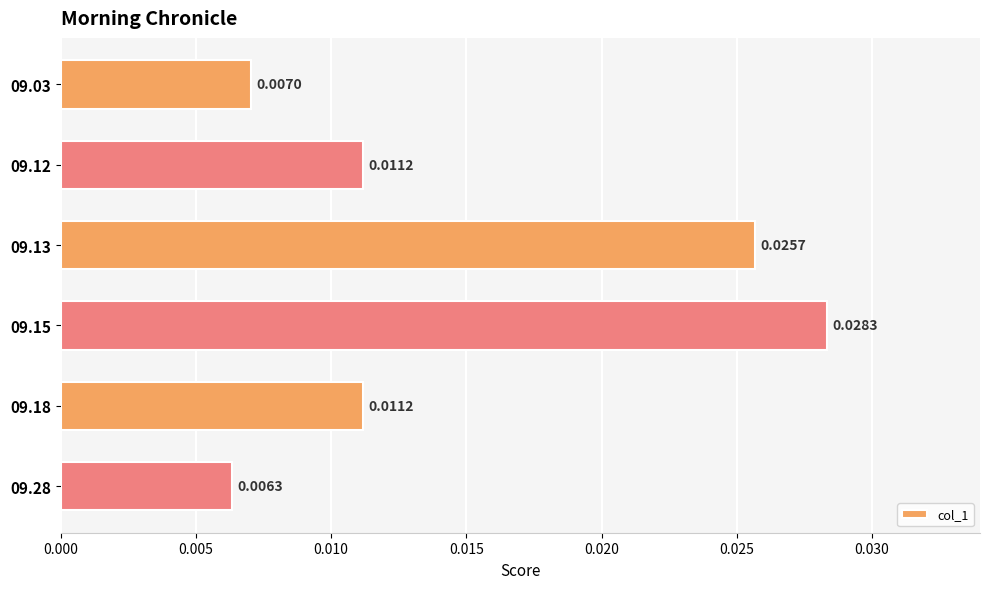

Which has a higher value, 09.13 or 09.03?

09.13